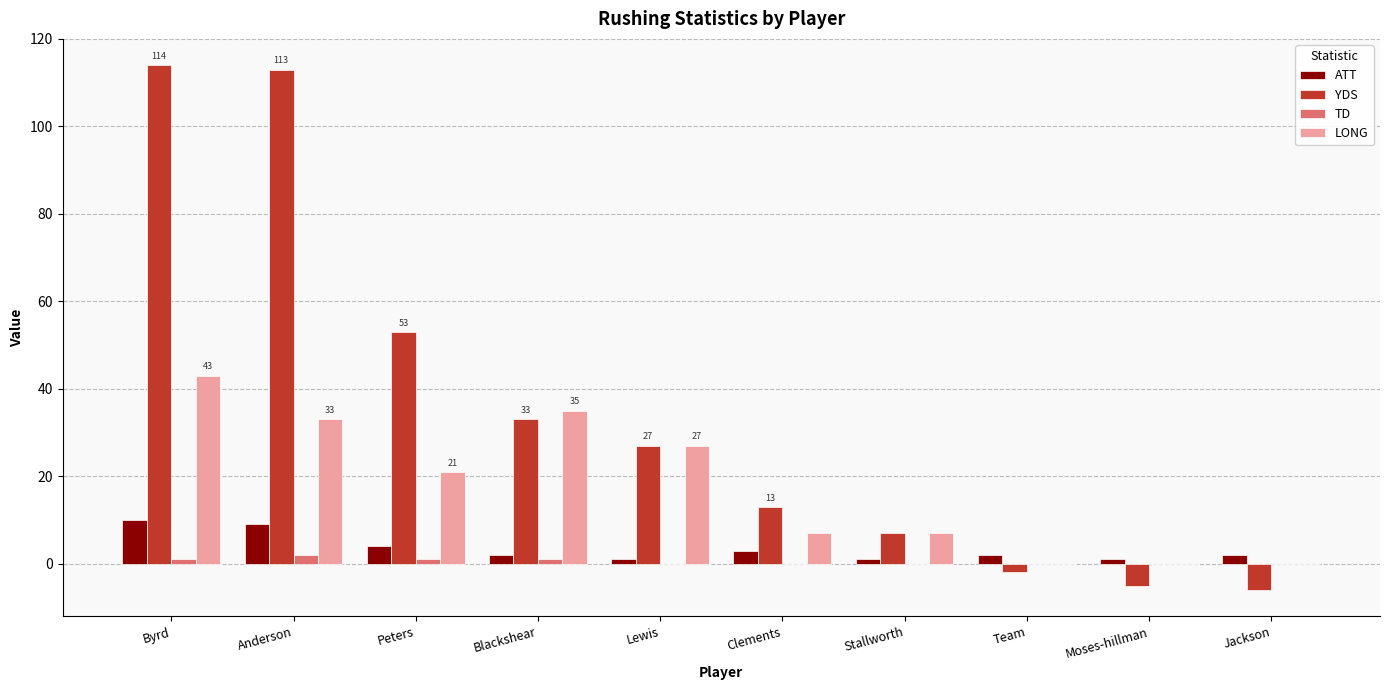

What are all the series names shown in the legend?

ATT, YDS, TD, LONG